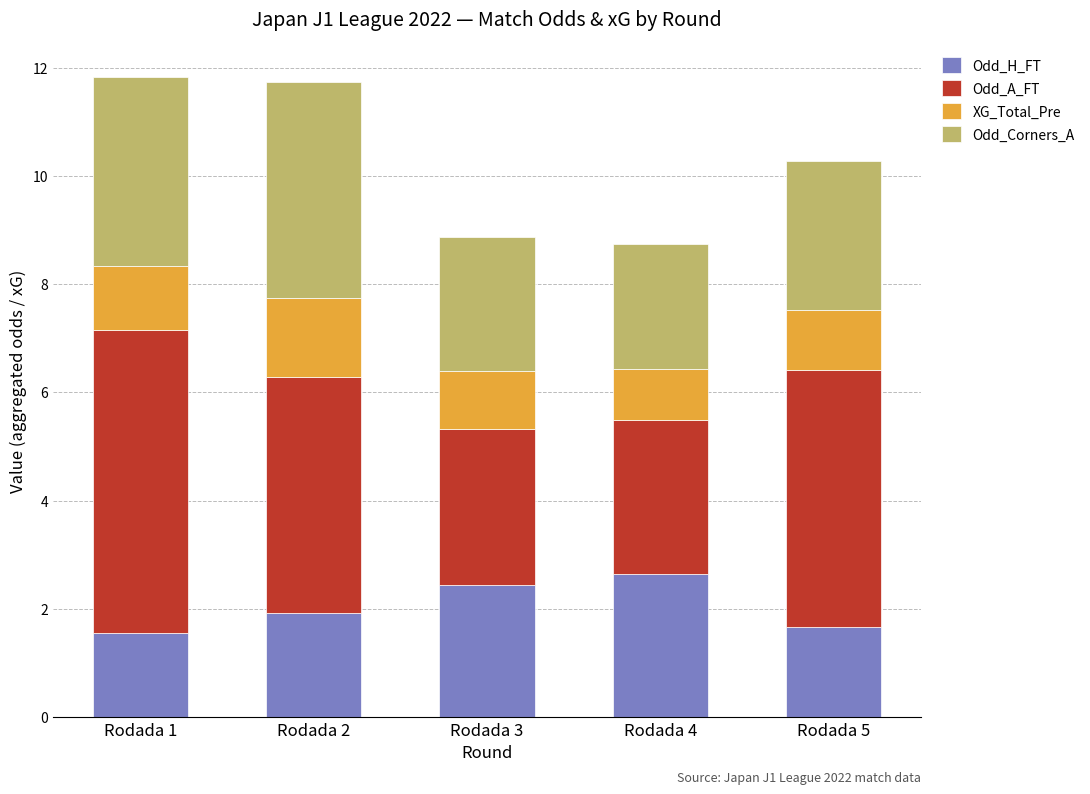

What is the total value across all series at Rodada 2?

11.7